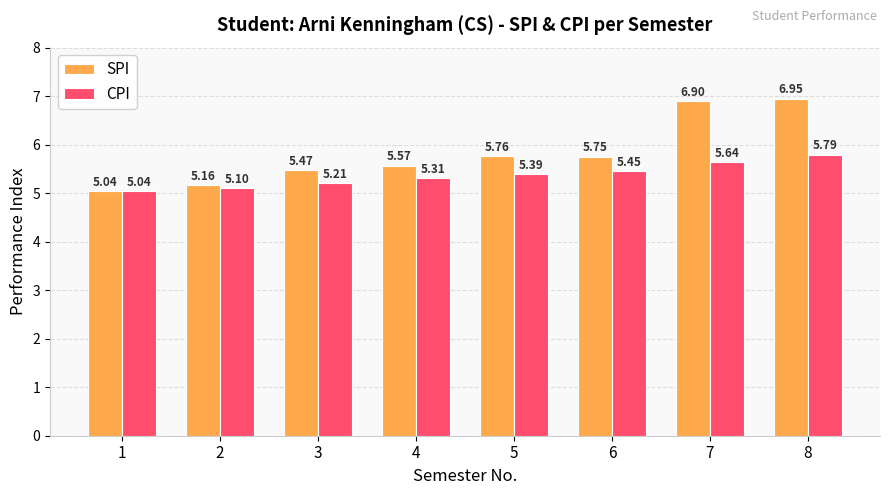

What is the sum of all CPI values?

42.9